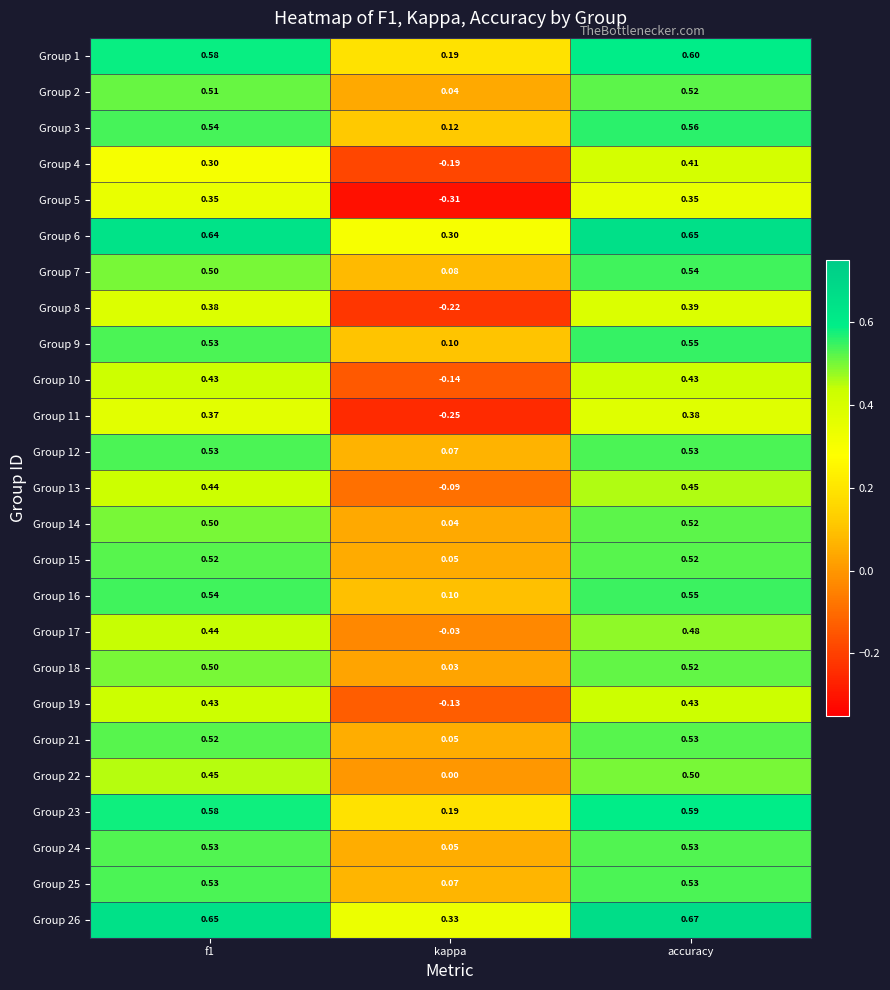

At which label does Group 11 reach its minimum?

kappa